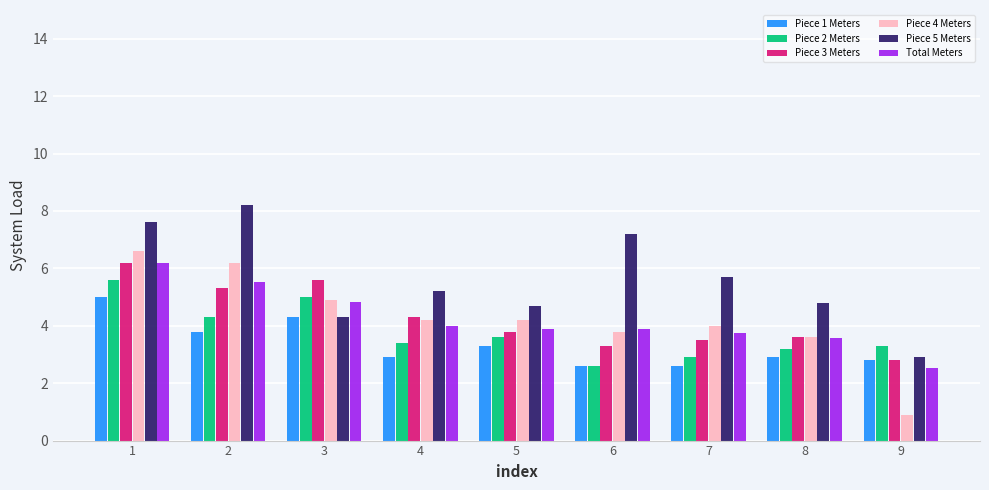

The Piece 3 Meters series shows 5.3 at 2. True or false?

True